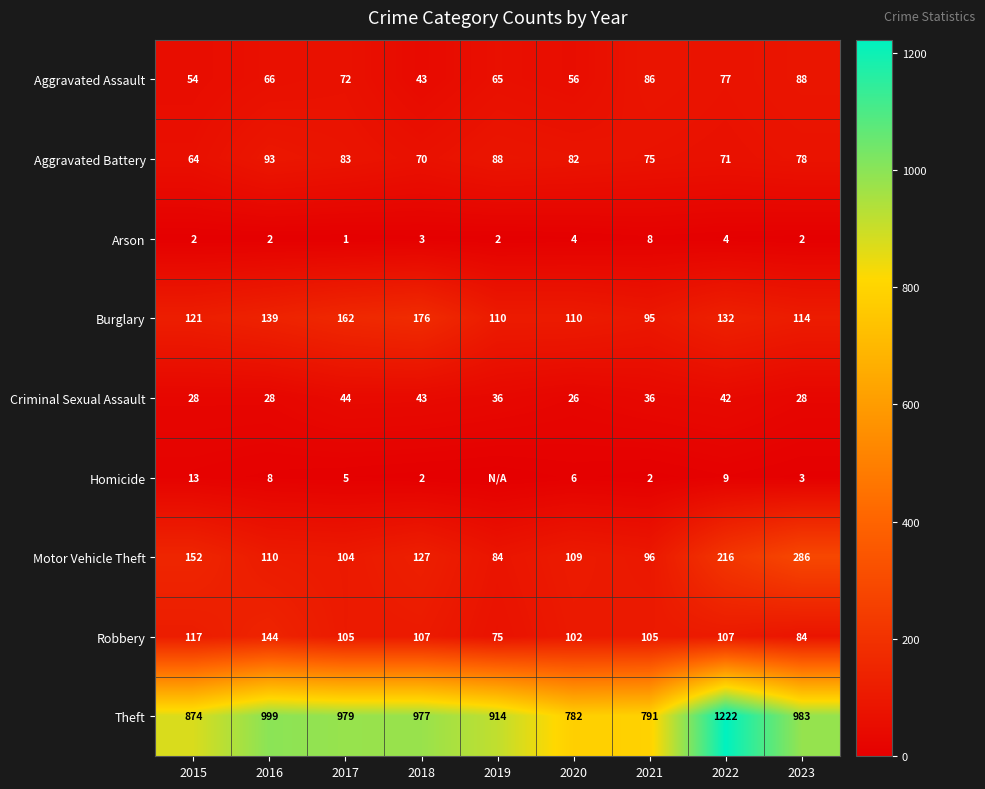

What is the spread (max minus min) of values at 2023?

981